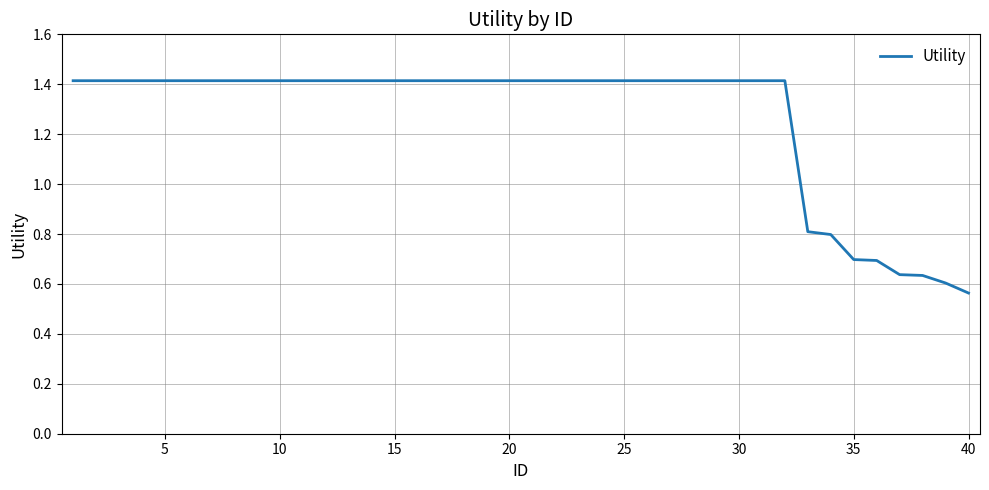

How many lines are shown in the chart?

1